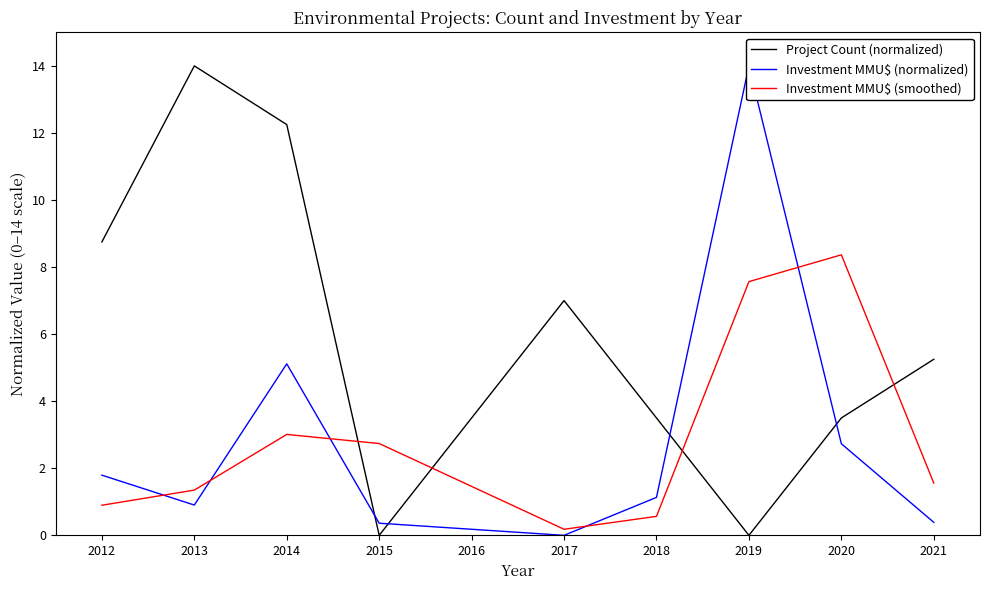

True or false: Project Count (normalized) has more than 1 interior local peaks.

True